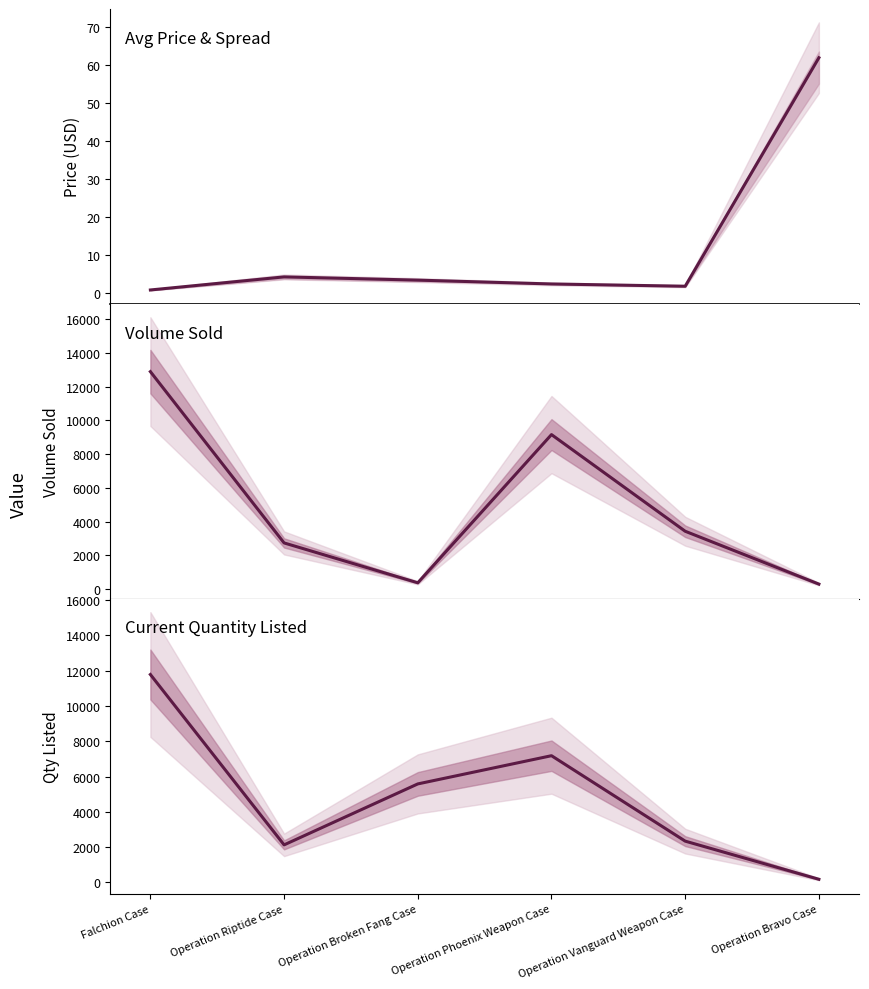

Which label corresponds to the largest value in the chart?

Falchion Case